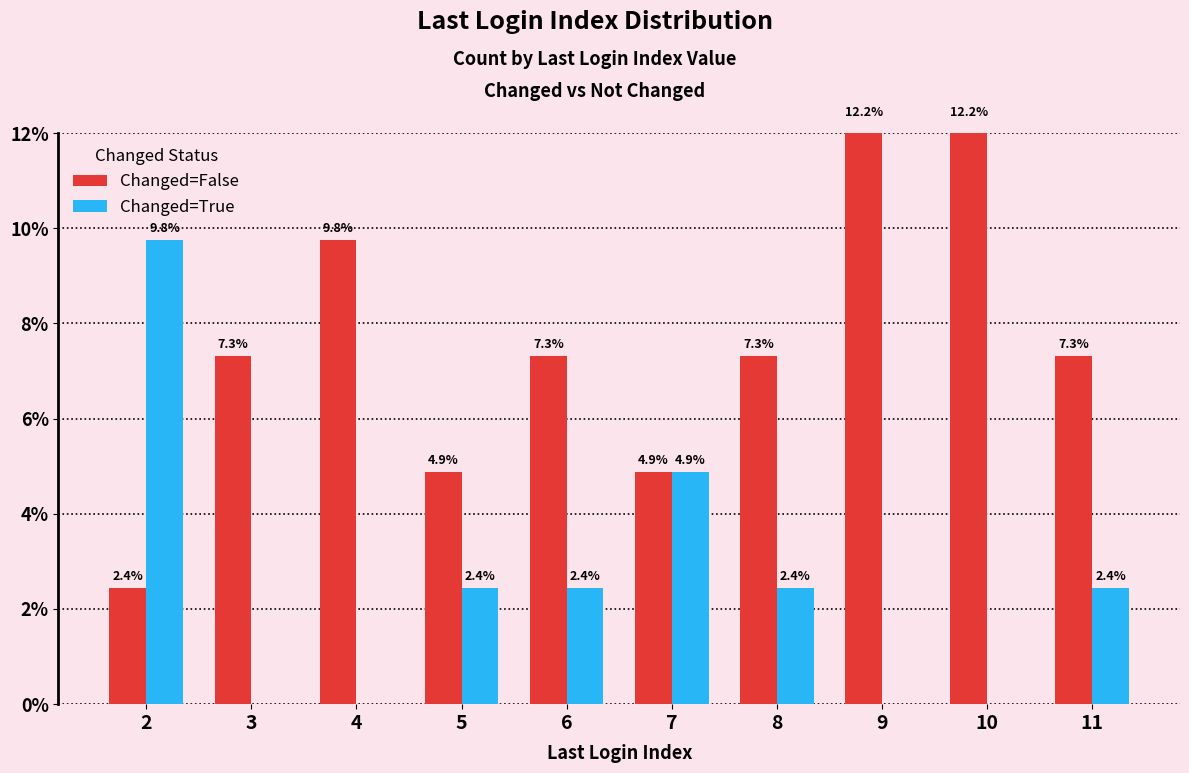

Is it true that Changed=True equals -3.6 at 9?

False